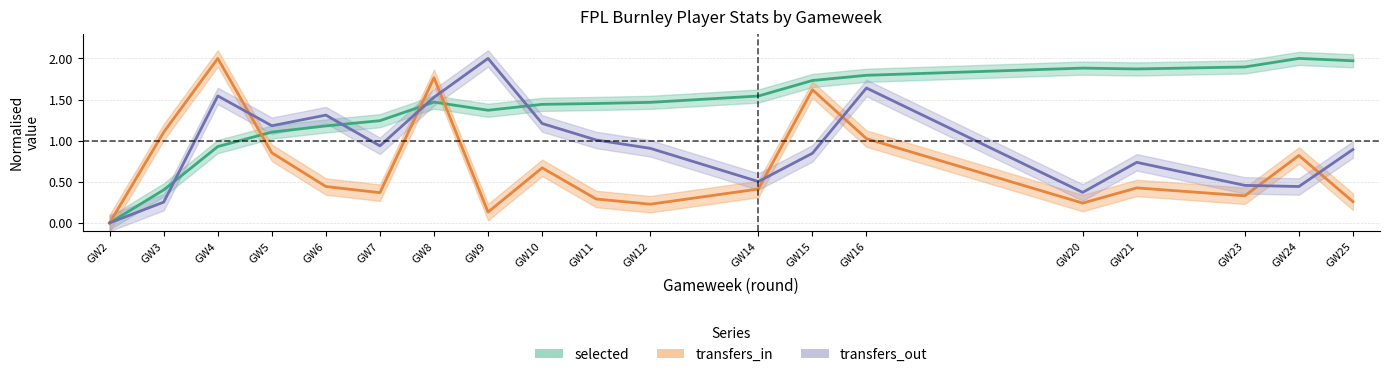

The selected series shows 1.9 at GW23. True or false?

True